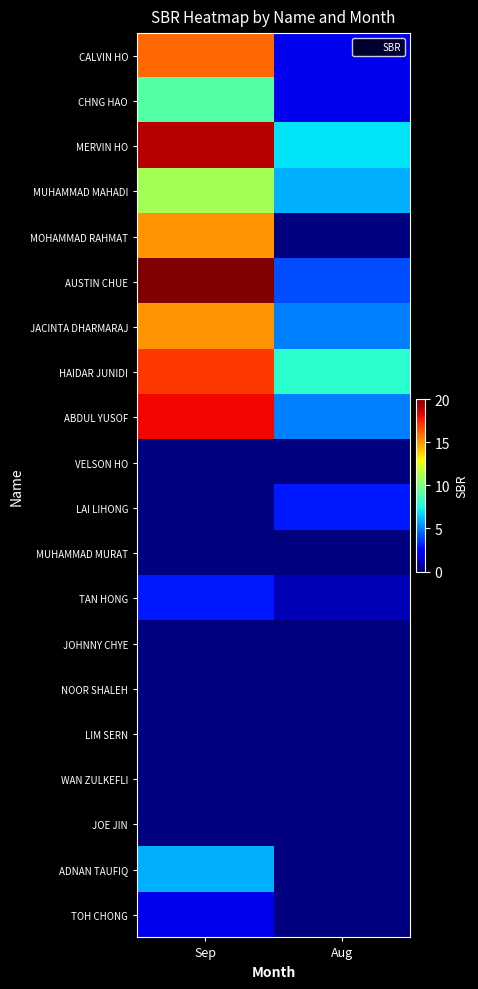

Which has a higher value, Aug or Sep?

Sep